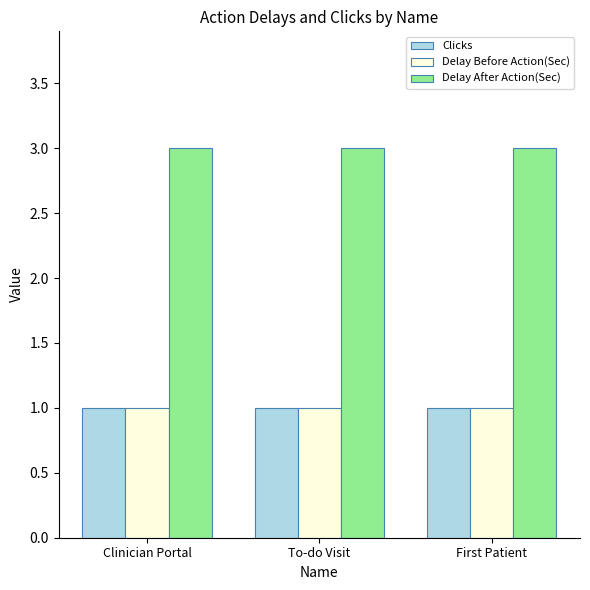

The value of Delay After Action(Sec) at First Patient is 1. True or false?

False